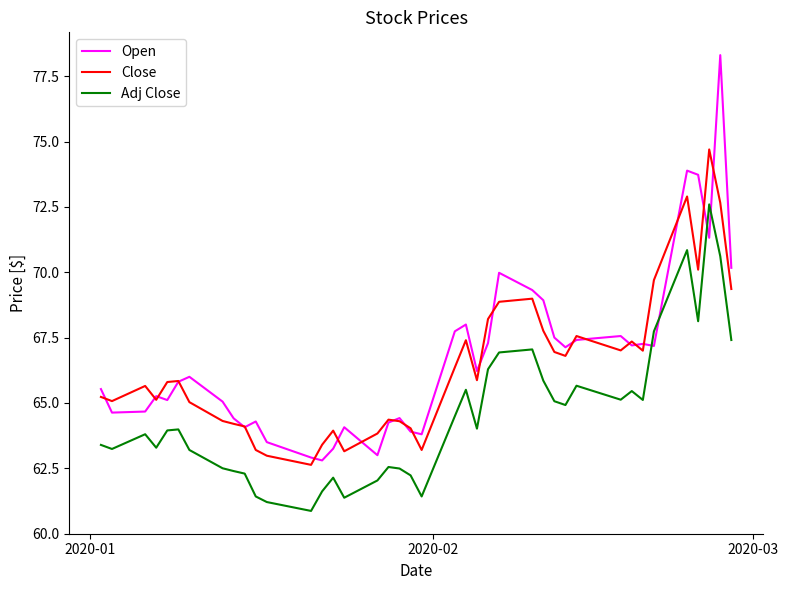

True or false: Close and Adj Close cross at least once.

False